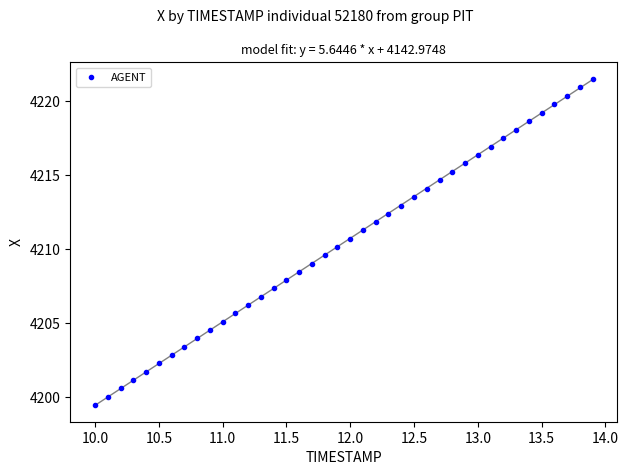

What is the range of X values (max minus min)?

3.9